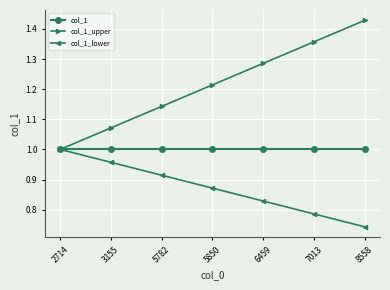

Is the value of col_1 at 7013 greater than the value of col_1_lower at 8558?

Yes